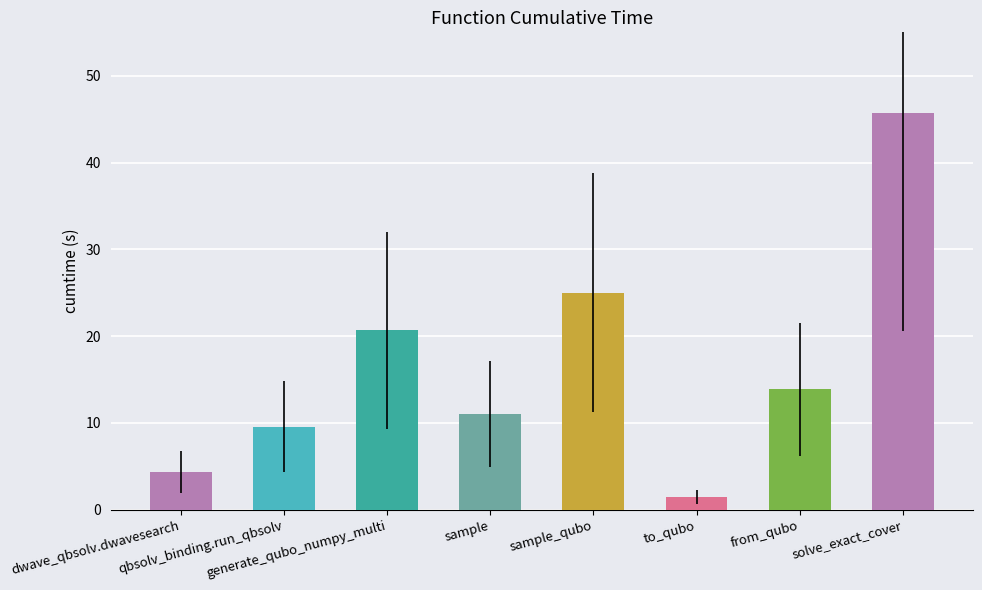

At which label does the data first exceed 13?

generate_qubo_numpy_multi